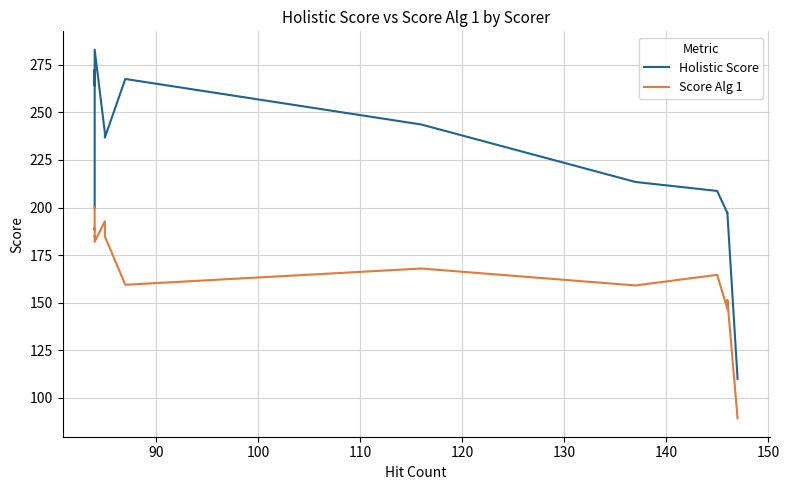

True or false: Holistic Score and Score Alg 1 intersect in this chart.

False